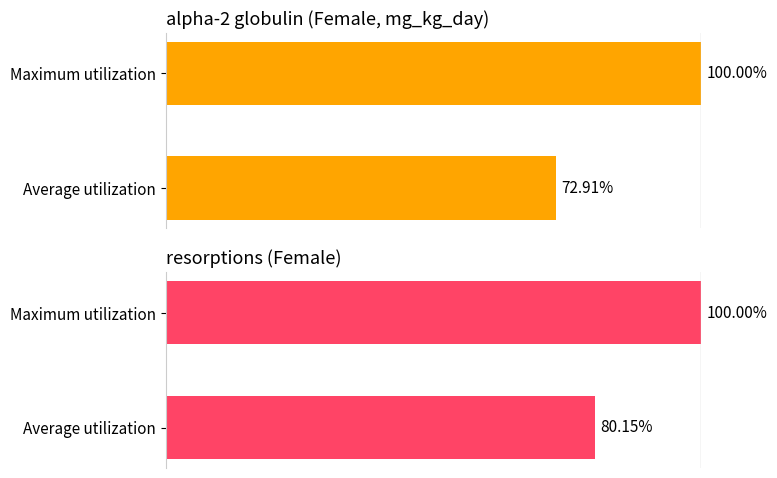

At how many categories does at least one series exceed 75?

2